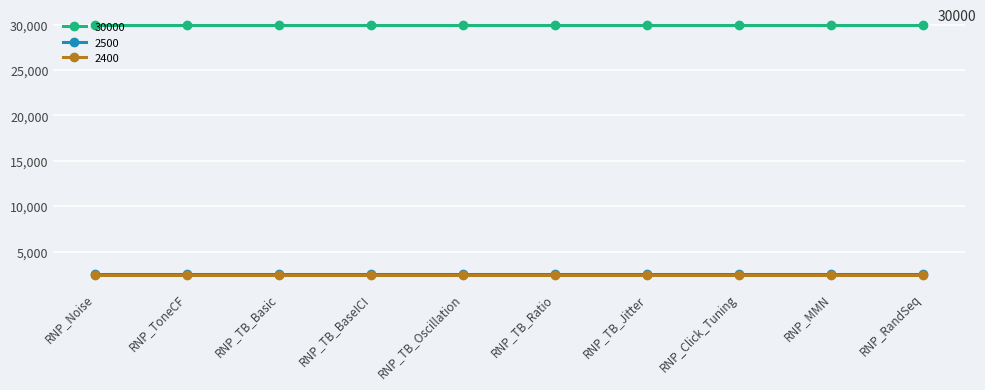

The value of 2400 at RNP_TB_Ratio is 1053. True or false?

False